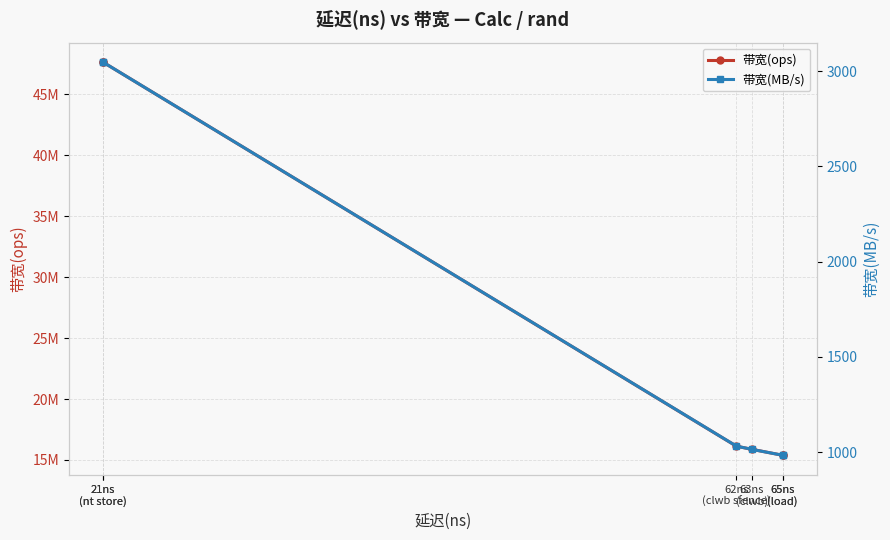

The value of 带宽(MB/s) at 21ns
(nt store) is 4575. True or false?

False